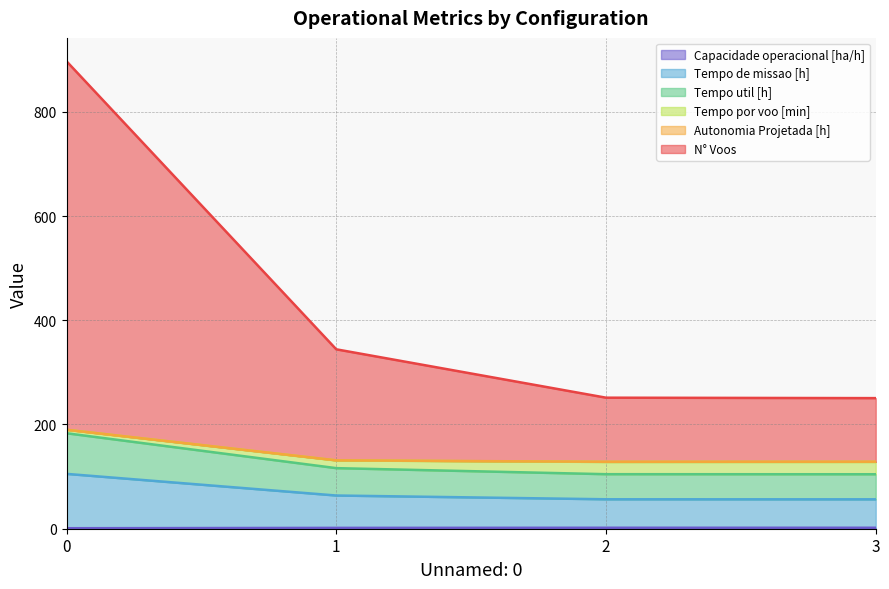

Does the chart have visible grid lines?

Yes